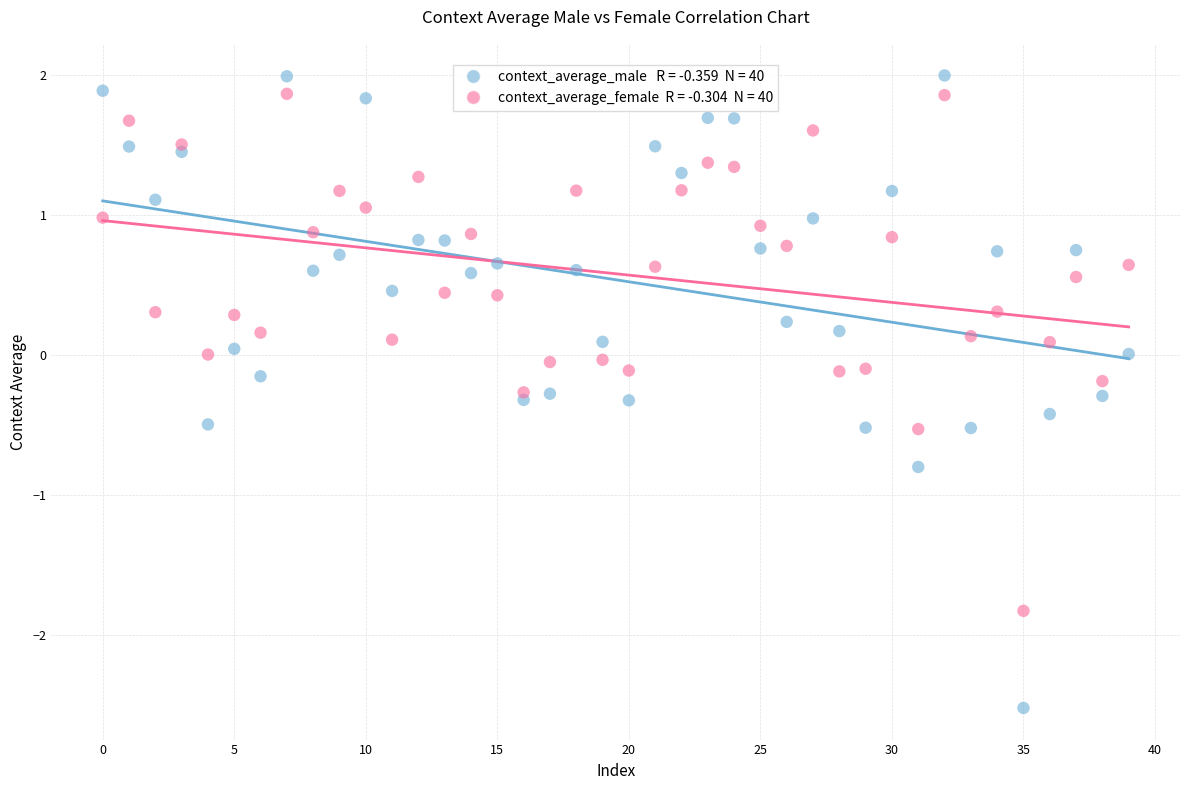

Across all data points, what is the range of Y values (max minus min)?

4.5